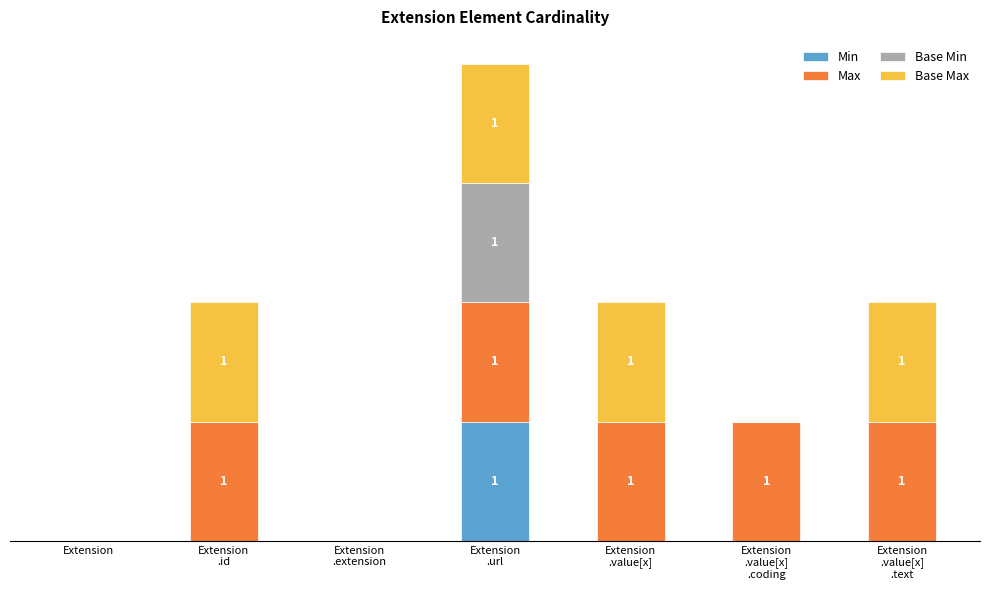

What are all the series names shown in the legend?

Min, Max, Base Min, Base Max